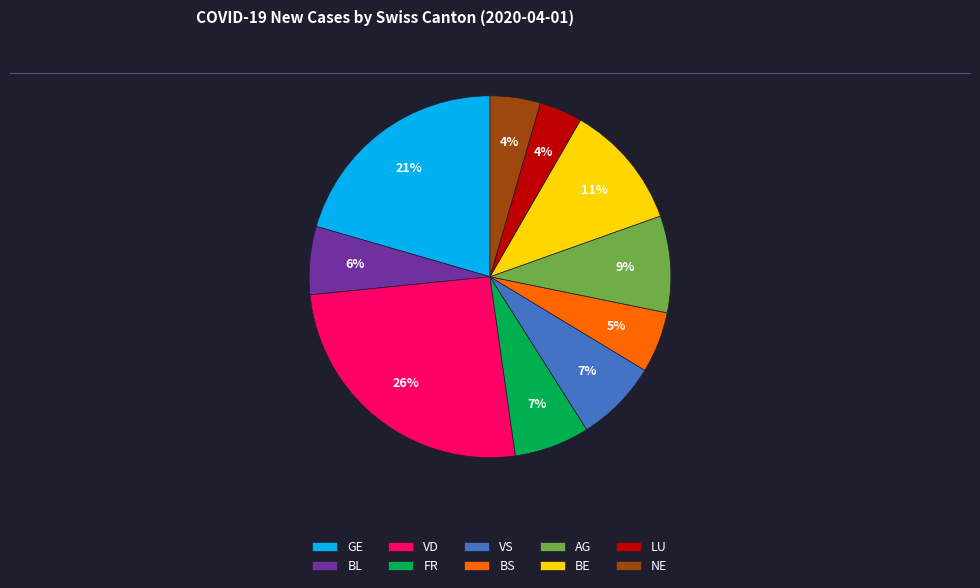

How many slices are in this pie chart?

10